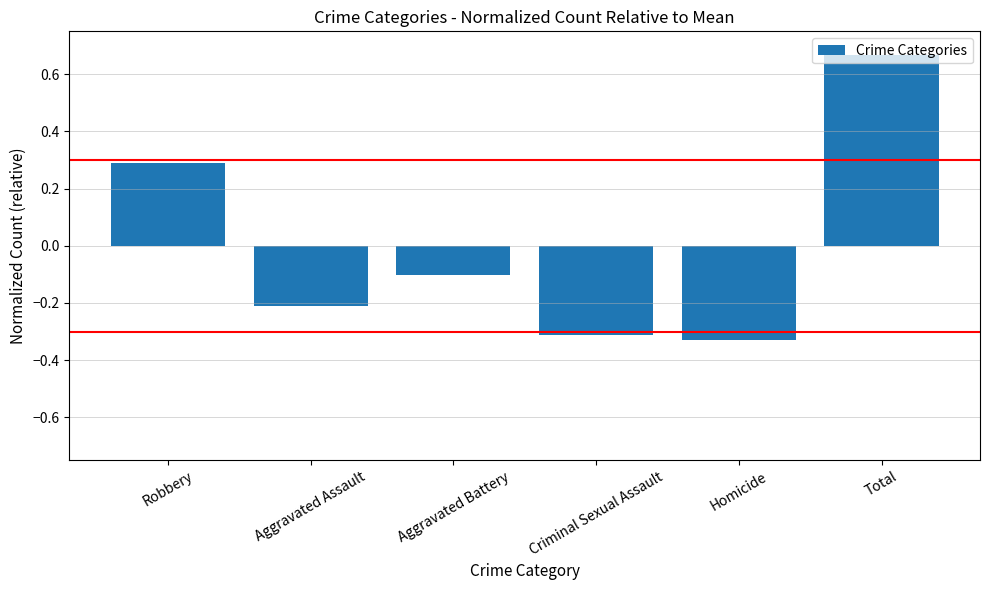

At which label does the data first exceed 0?

Robbery